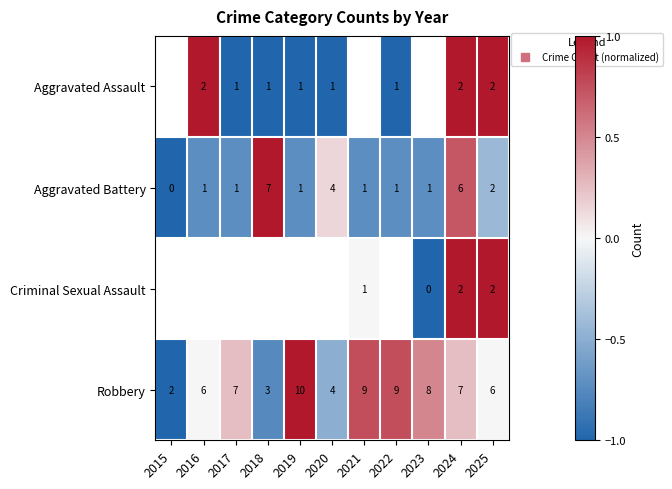

Rank the categories by Criminal Sexual Assault value from highest to lowest.

2024, 2025, 2015, 2016, 2017, 2018, 2019, 2020, 2021, 2022, 2023